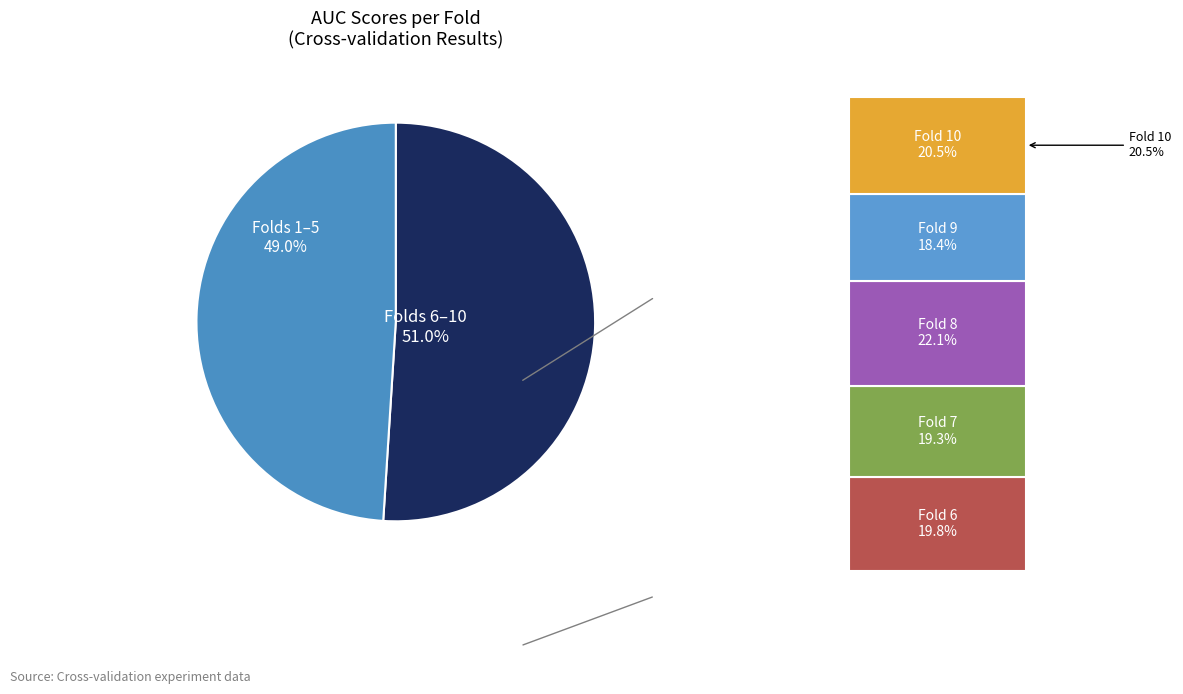

Combined, do 4 and 9 account for over 50%?

No